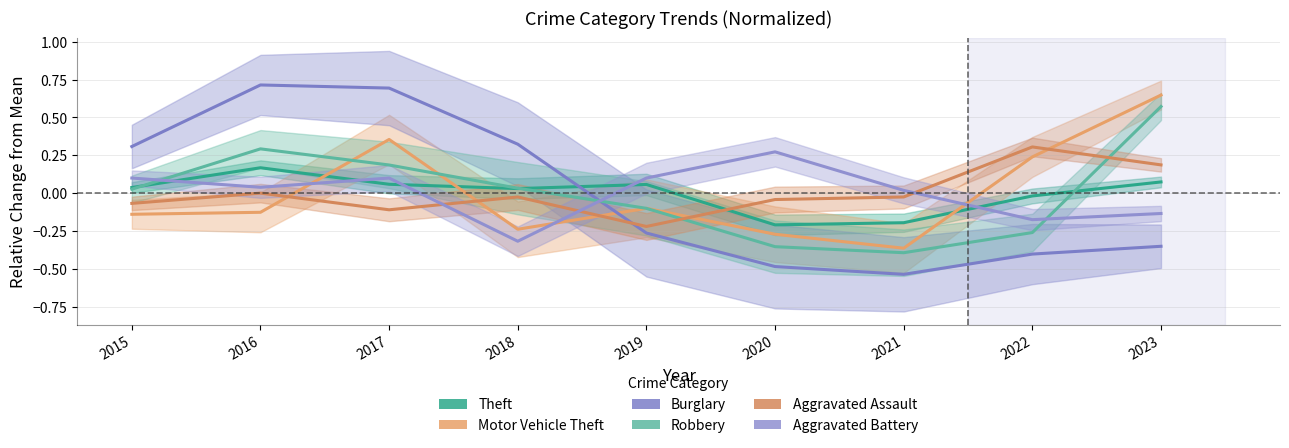

What is the value of the Aggravated Battery point at the 9th from the left?

-0.1